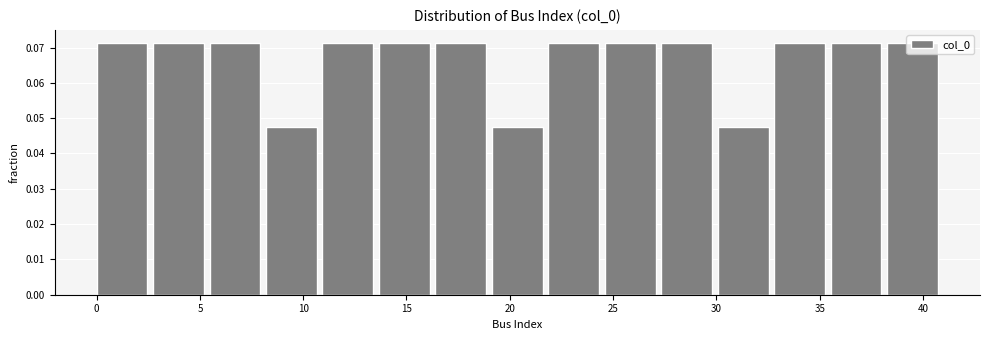

How tall is the bar that spans 16.5 to 19.0 on the x-axis? Neither the bar edges nor the heights are printed on the chart, so give them approximately, as read against the axes.

0.071